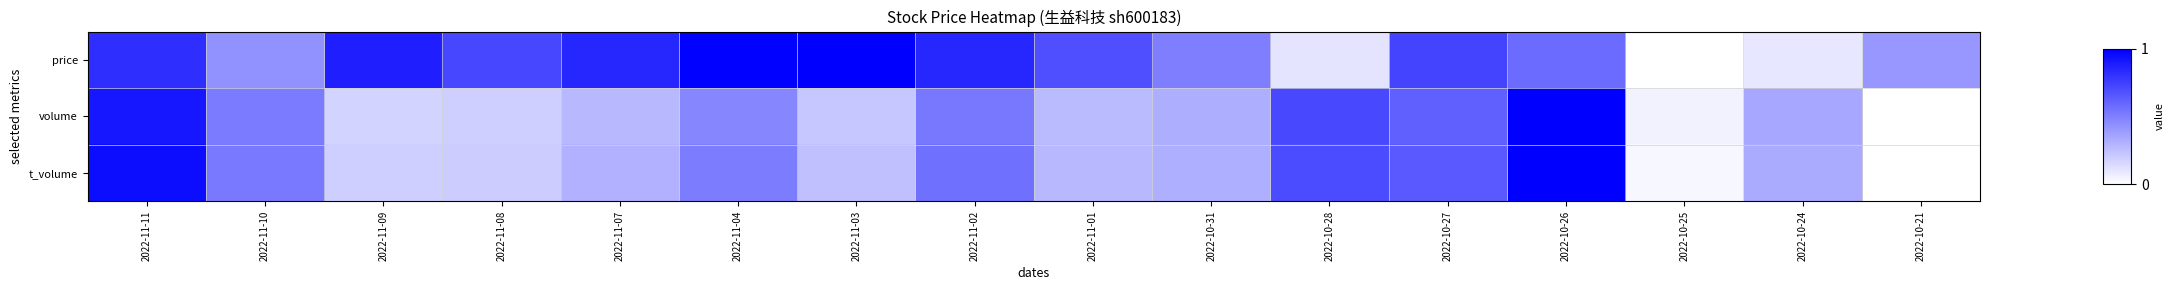

Which label corresponds to the largest value in the chart?

2022-11-03